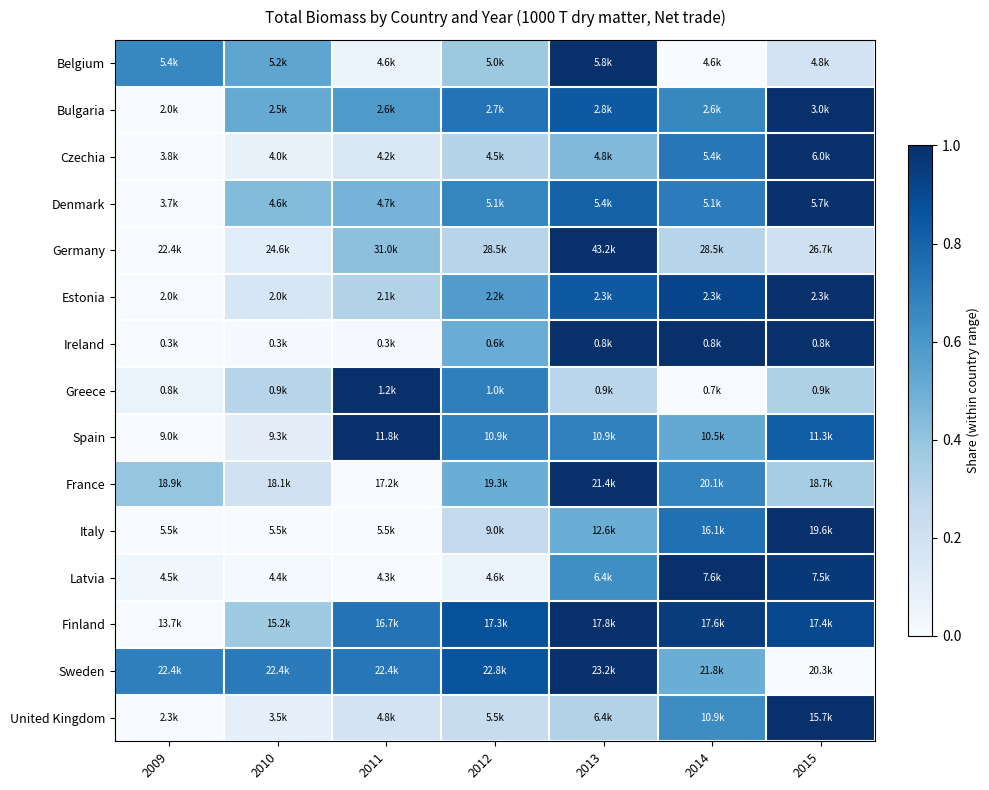

Reading right to left, transcribe all the data shown in this chart.

Belgium: 2015=0.2	2014=0.0	2013=1.0	2012=0.4	2011=0.1	2010=0.5	2009=0.7
Bulgaria: 2015=1.0	2014=0.7	2013=0.8	2012=0.7	2011=0.6	2010=0.5	2009=0.0
Czechia: 2015=1.0	2014=0.7	2013=0.4	2012=0.3	2011=0.2	2010=0.1	2009=0.0
Denmark: 2015=1.0	2014=0.7	2013=0.8	2012=0.7	2011=0.5	2010=0.4	2009=0.0
Germany: 2015=0.2	2014=0.3	2013=1.0	2012=0.3	2011=0.4	2010=0.1	2009=0.0
Estonia: 2015=1.0	2014=0.9	2013=0.8	2012=0.6	2011=0.3	2010=0.2	2009=0.0
Ireland: 2015=1.0	2014=1.0	2013=1.0	2012=0.5	2011=0.0	2010=0.0	2009=0.0
Greece: 2015=0.3	2014=0.0	2013=0.3	2012=0.7	2011=1.0	2010=0.3	2009=0.1
Spain: 2015=0.8	2014=0.5	2013=0.7	2012=0.7	2011=1.0	2010=0.1	2009=0.0
France: 2015=0.3	2014=0.7	2013=1.0	2012=0.5	2011=0.0	2010=0.2	2009=0.4
Italy: 2015=1.0	2014=0.8	2013=0.5	2012=0.3	2011=0.0	2010=0.0	2009=0.0
Latvia: 2015=1.0	2014=1.0	2013=0.6	2012=0.1	2011=0.0	2010=0.0	2009=0.0
Finland: 2015=0.9	2014=1.0	2013=1.0	2012=0.9	2011=0.7	2010=0.4	2009=0.0
Sweden: 2015=0.0	2014=0.5	2013=1.0	2012=0.9	2011=0.7	2010=0.7	2009=0.7
United Kingdom: 2015=1.0	2014=0.6	2013=0.3	2012=0.2	2011=0.2	2010=0.1	2009=0.0